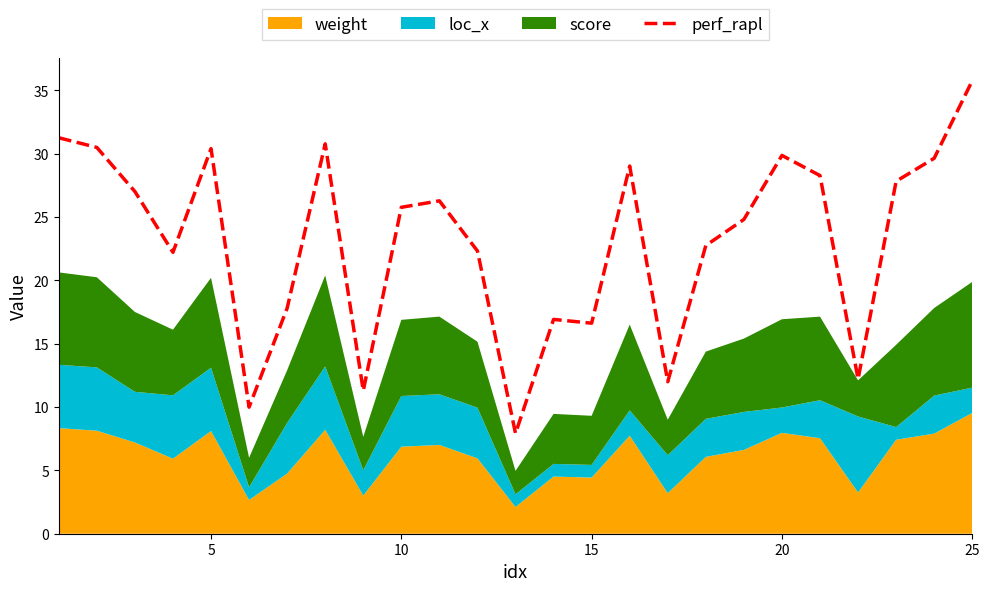

Which category has the highest value in the perf_rapl series?

25